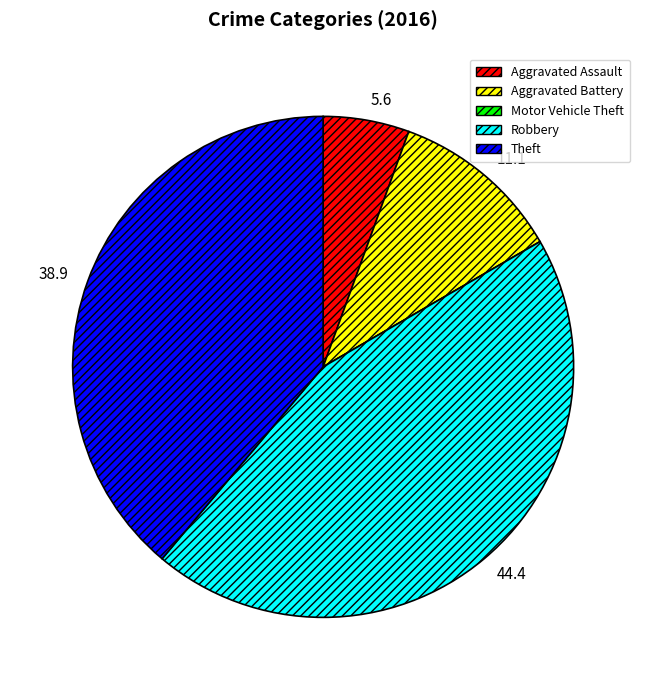

Combined, do Aggravated Assault and Theft account for over 50%?

No